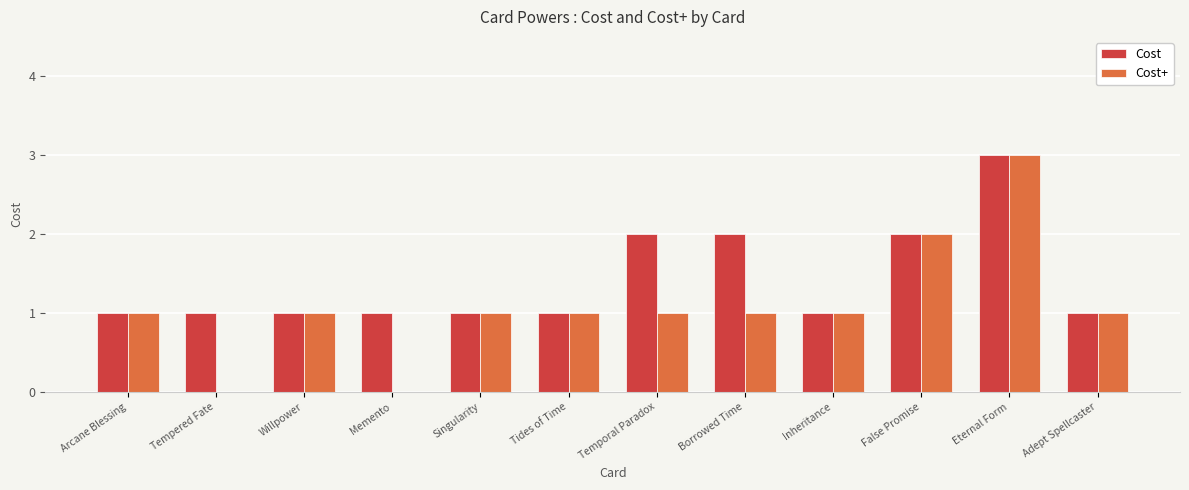

Is it true that Cost+ equals 1 at Willpower?

True